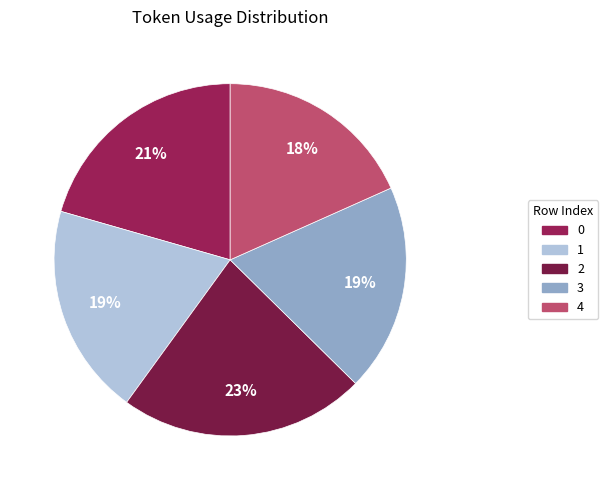

To the nearest percent, what is the combined percentage of 3 and 2?

42%